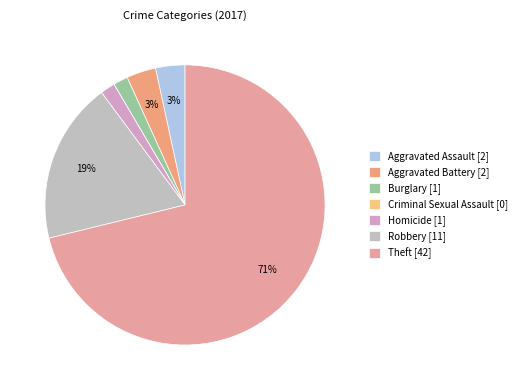

What percentage is the Aggravated Assault slice, to the nearest percent?

3%